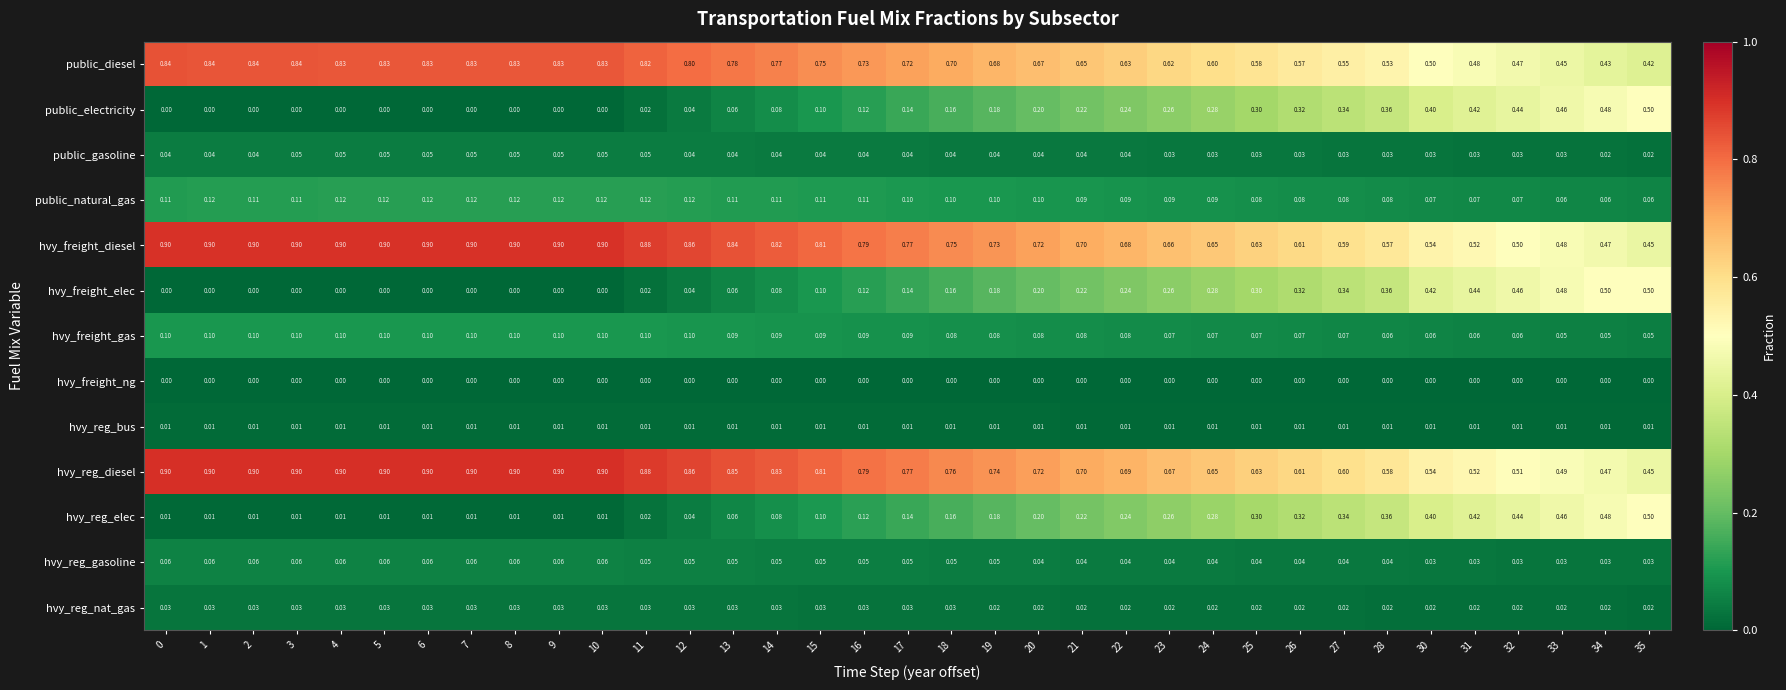

Which series has the largest total across all categories?

hvy_reg_diesel